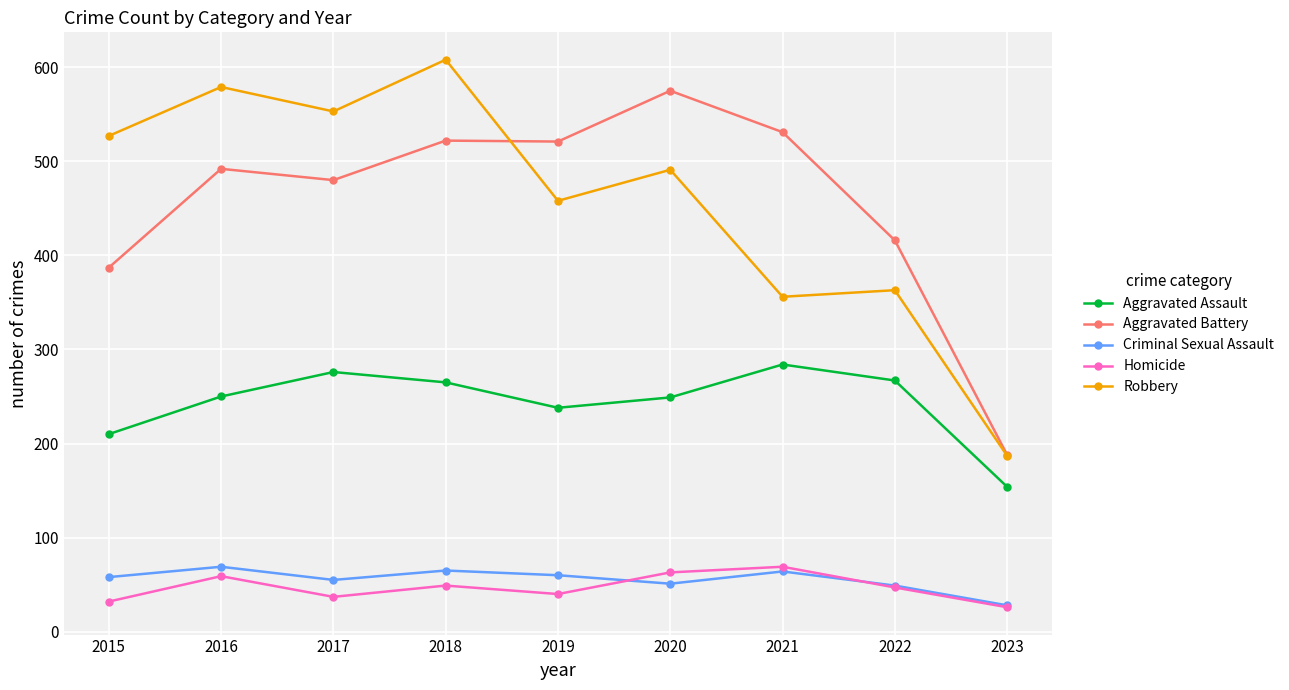

Where does the Robbery series first go above 491?

2015